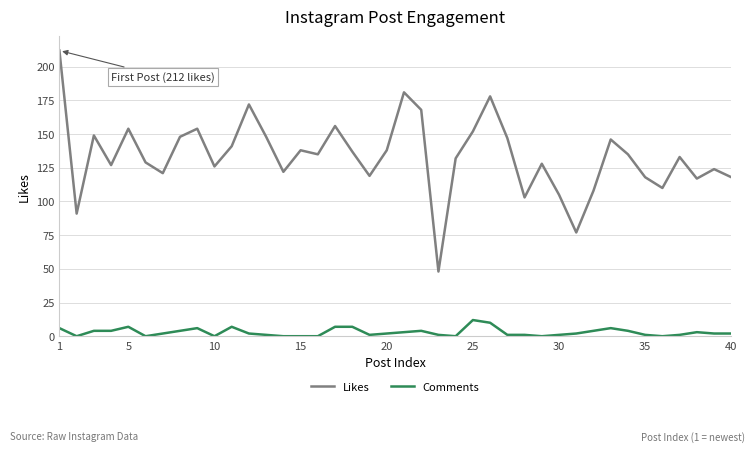

Which series has the largest range (max minus min)?

Likes